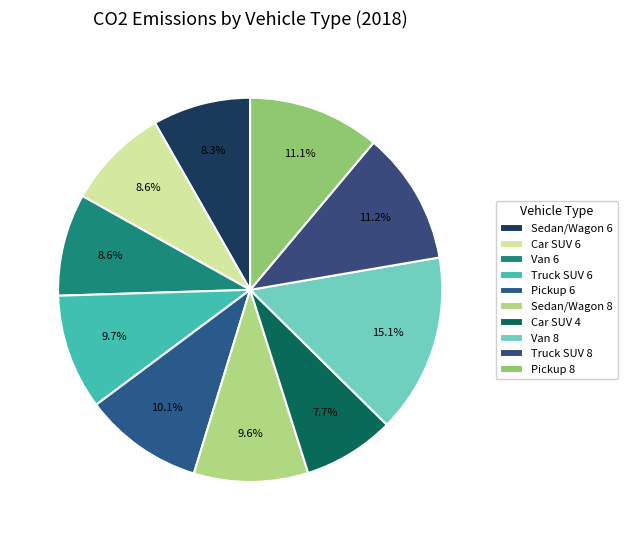

To the nearest percent, what is the combined percentage of Pickup 6 and Van 8?

25%